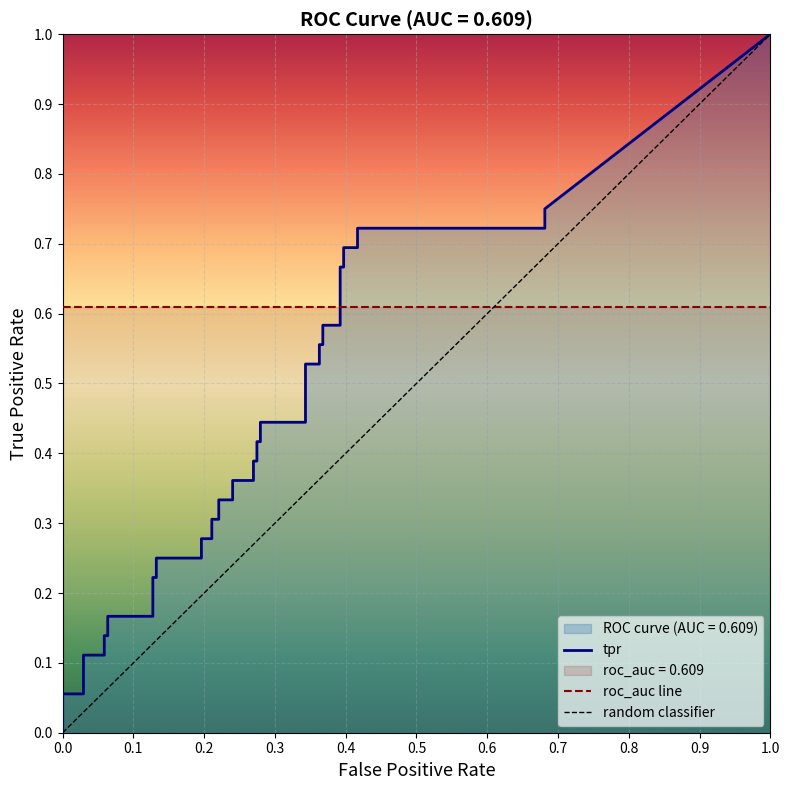

What is the average value of the fpr series?

0.3